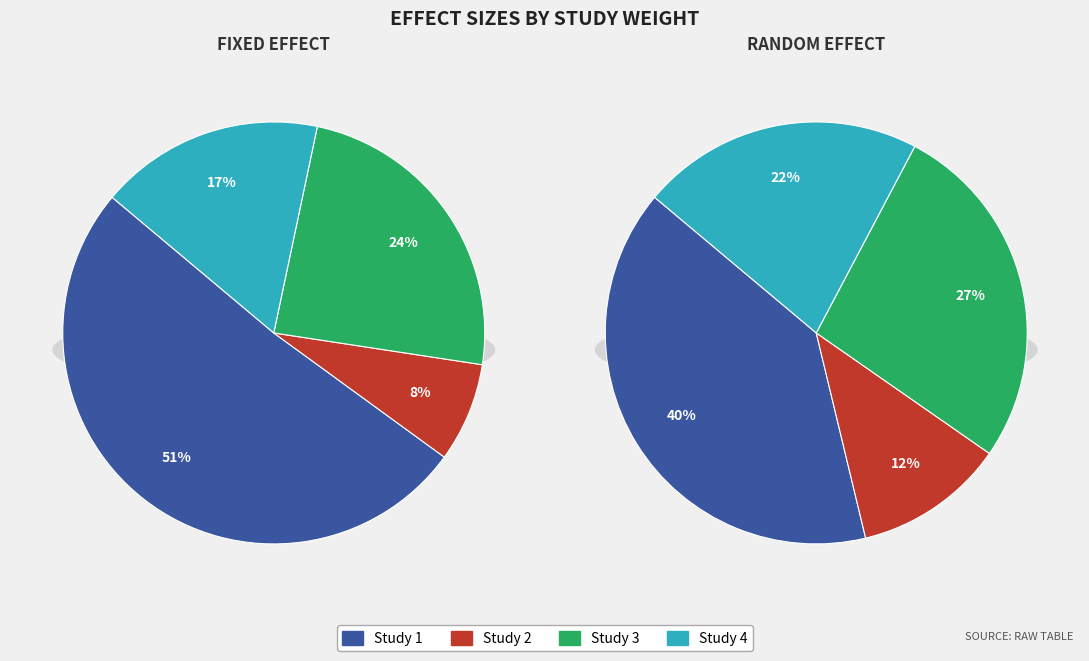

Is 2 the majority of the pie?

No